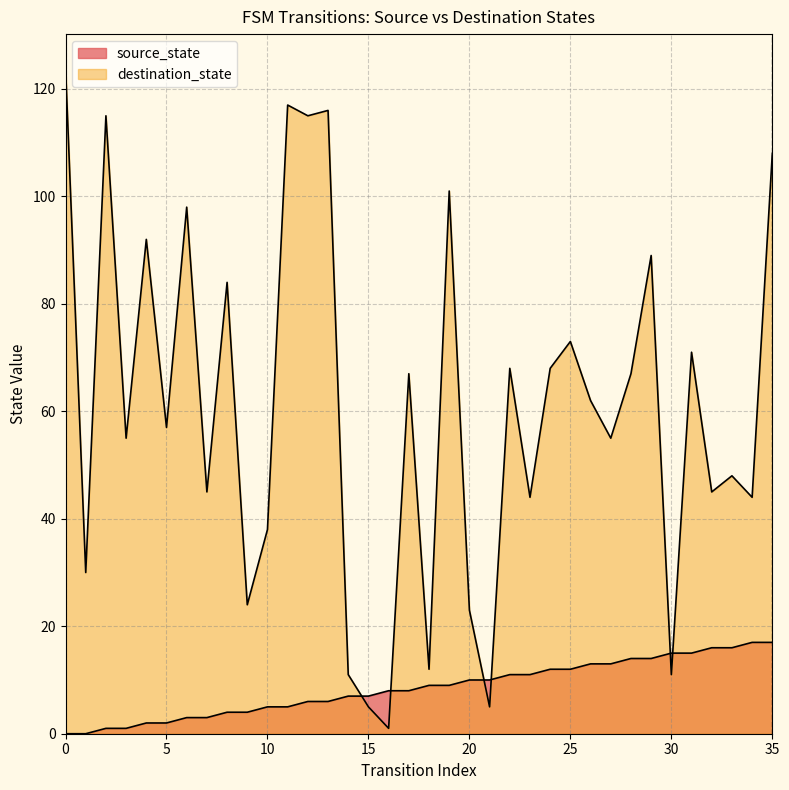

How many times do source_state and destination_state cross each other?

6